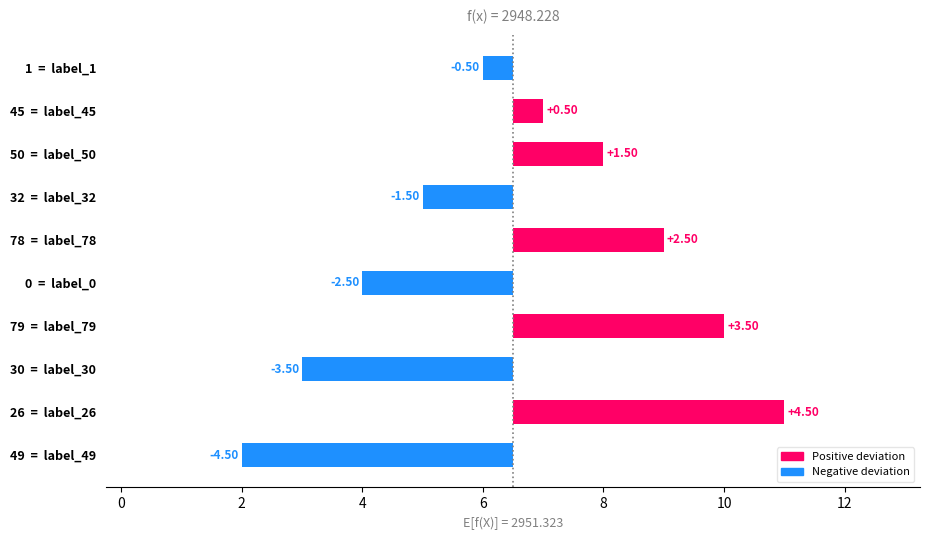

Reading left to right, extract all data points from this chart.

-4.5	4.5	-3.5	3.5	-2.5	2.5	-1.5	1.5	0.5	-0.5